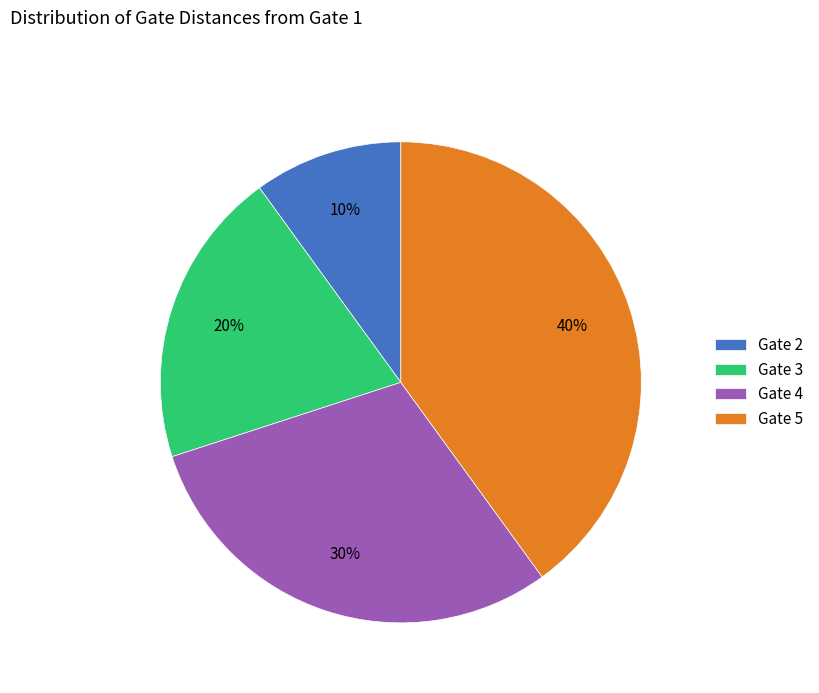

Combined, do Gate 4 and Gate 5 account for over 50%?

Yes